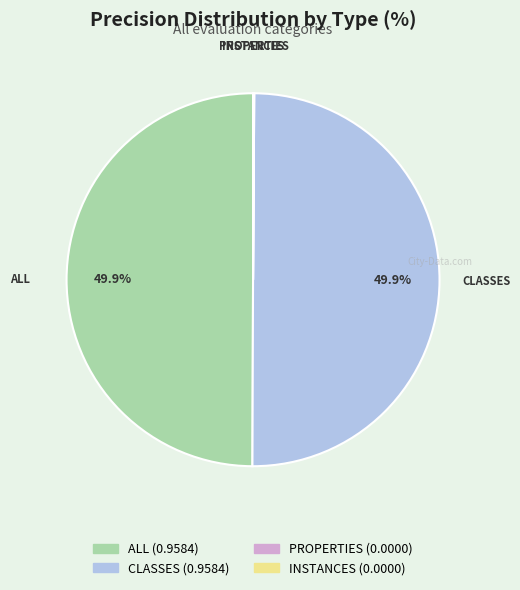

What is the total percentage of ALL and CLASSES?

100.0%